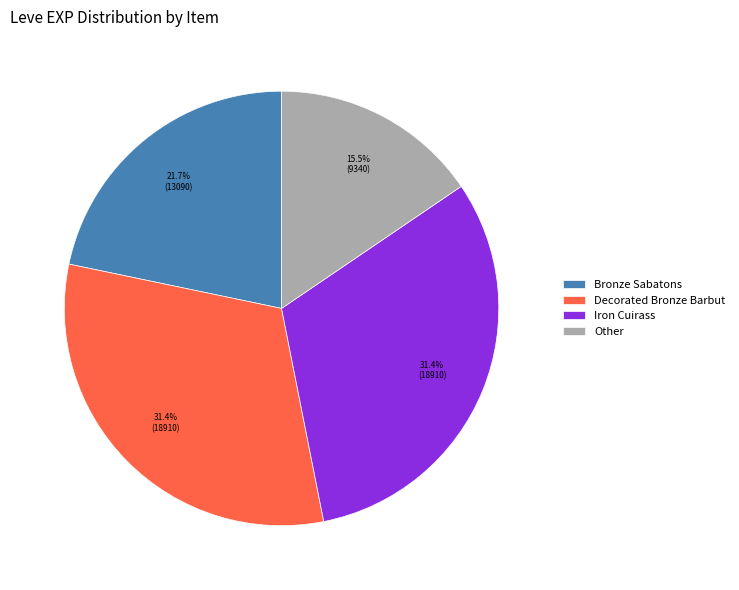

What is the ratio of the value at Bronze Sabatons to the value at Decorated Bronze Barbut?

0.7